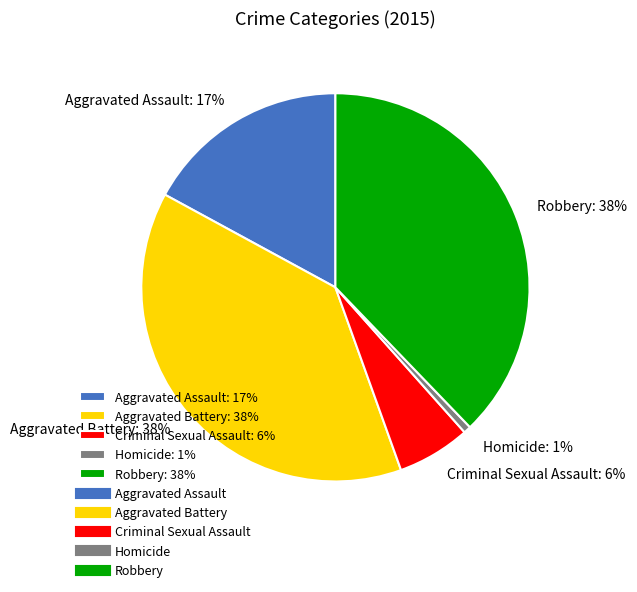

Combined, do Aggravated Battery and Aggravated Assault account for over 50%?

Yes